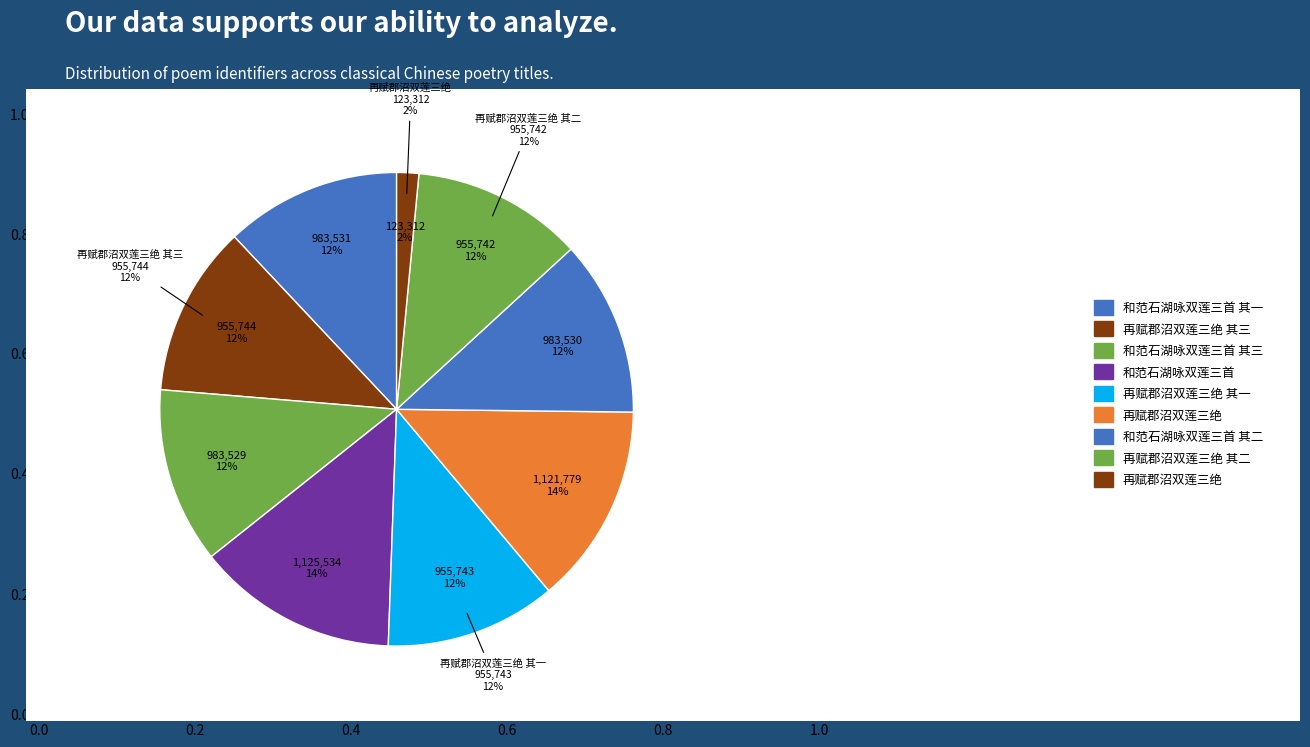

Which slice is the largest?

和范石湖咏双莲三首